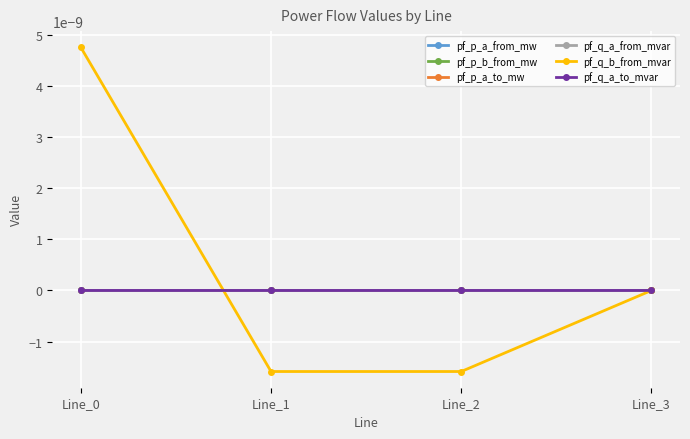

The value of pf_p_a_from_mw at Line_0 is 0.0. True or false?

True